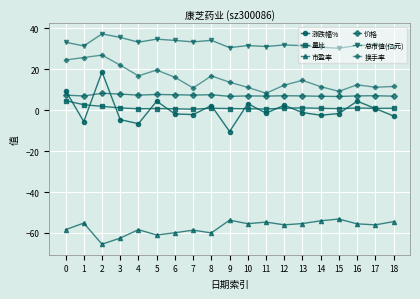

What are all the series names shown in the legend?

涨跌幅%, 量比, 市盈率, 价格, 总市值(亿元), 换手率